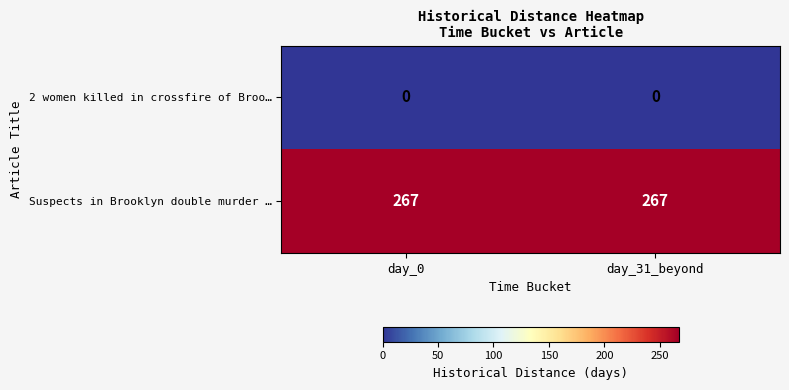

Which series has the largest total across all categories?

Suspects in Brooklyn double murder …